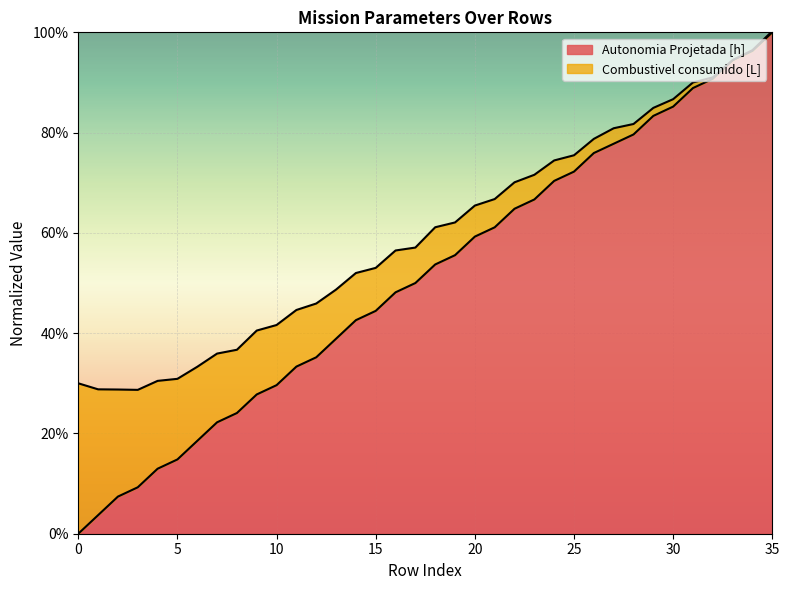

What is the difference between the maximum and second lowest values?

96.3